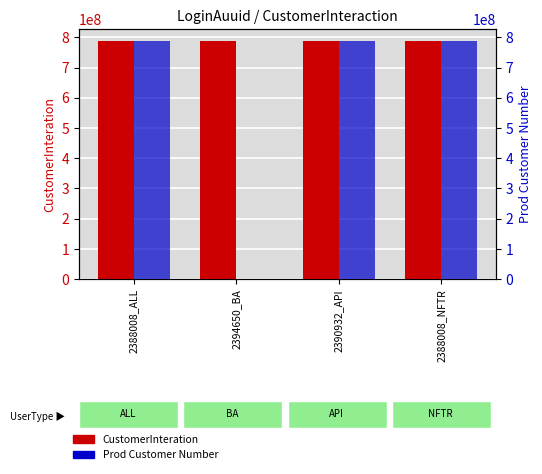

What is the difference between the maximum and minimum values in the Prod Customer Number series?

787298733